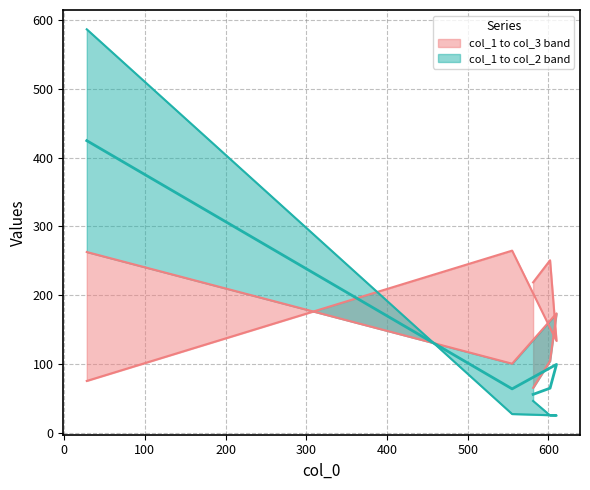

What is the difference between the values at 200 and 300?

9.0